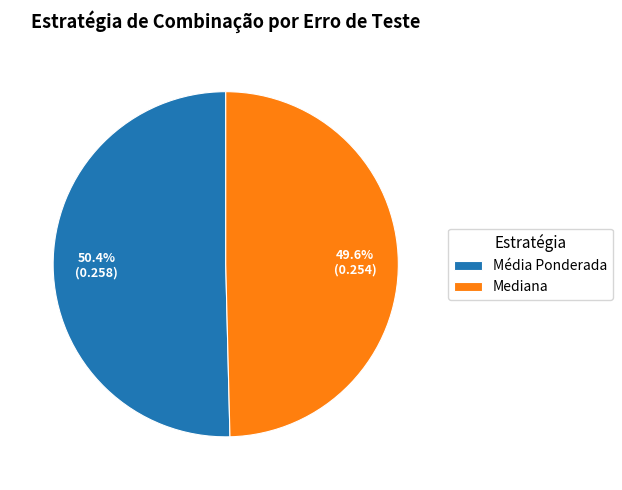

The Mediana slice represents 50% of the pie. True or false?

True